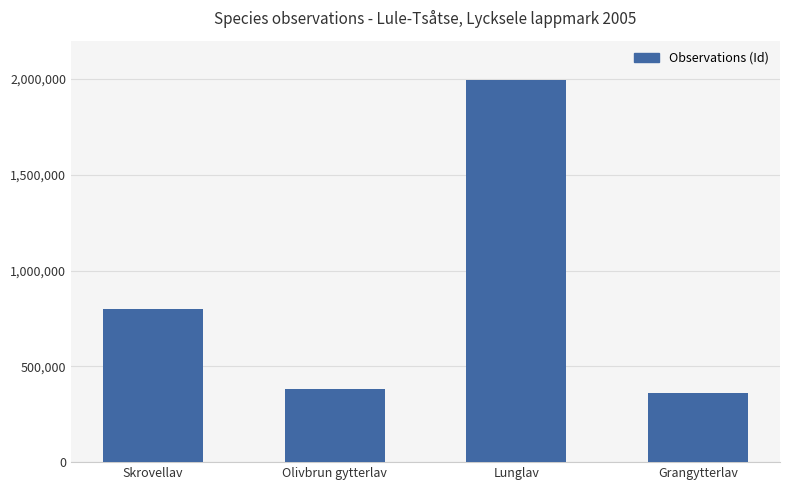

Approximately how many times larger is the value at Grangytterlav compared to Skrovellav?

0.4